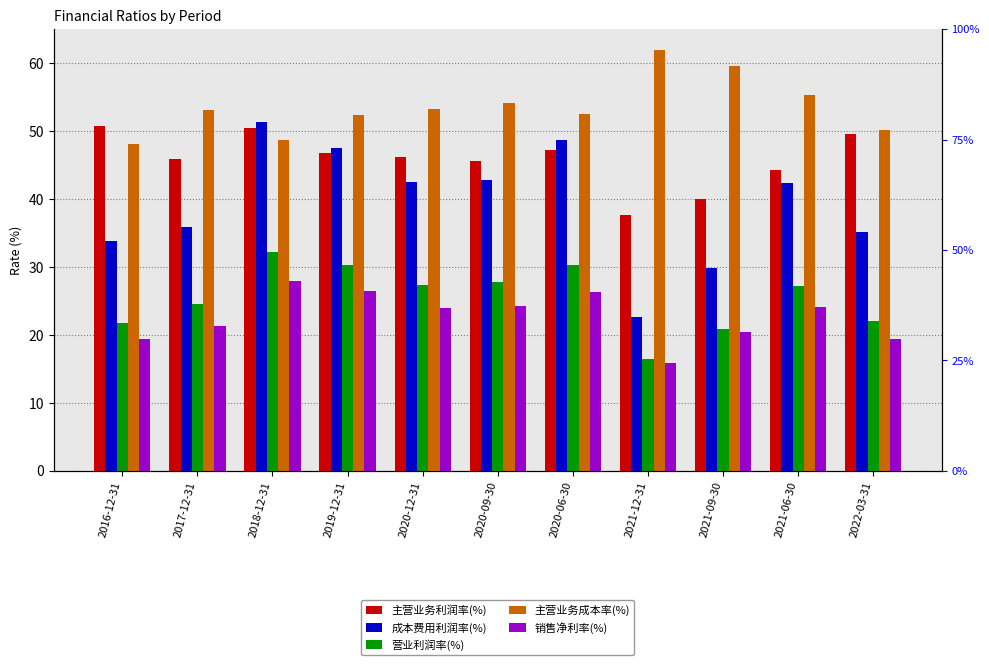

Where is 成本费用利润率(%) nearest to the value 36?

2017-12-31